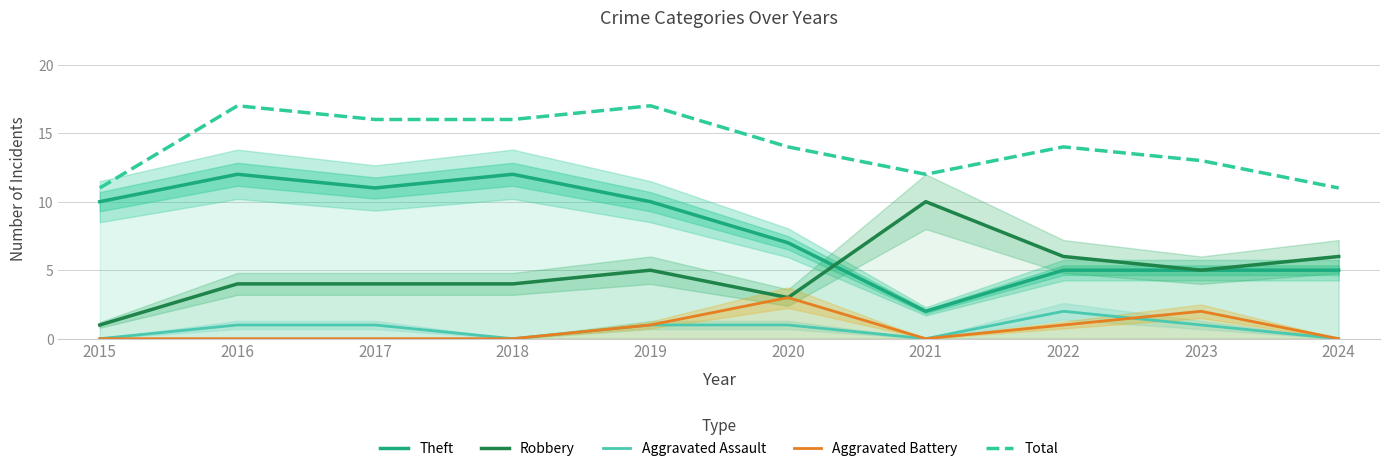

True or false: Aggravated Battery and Total intersect in this chart.

False